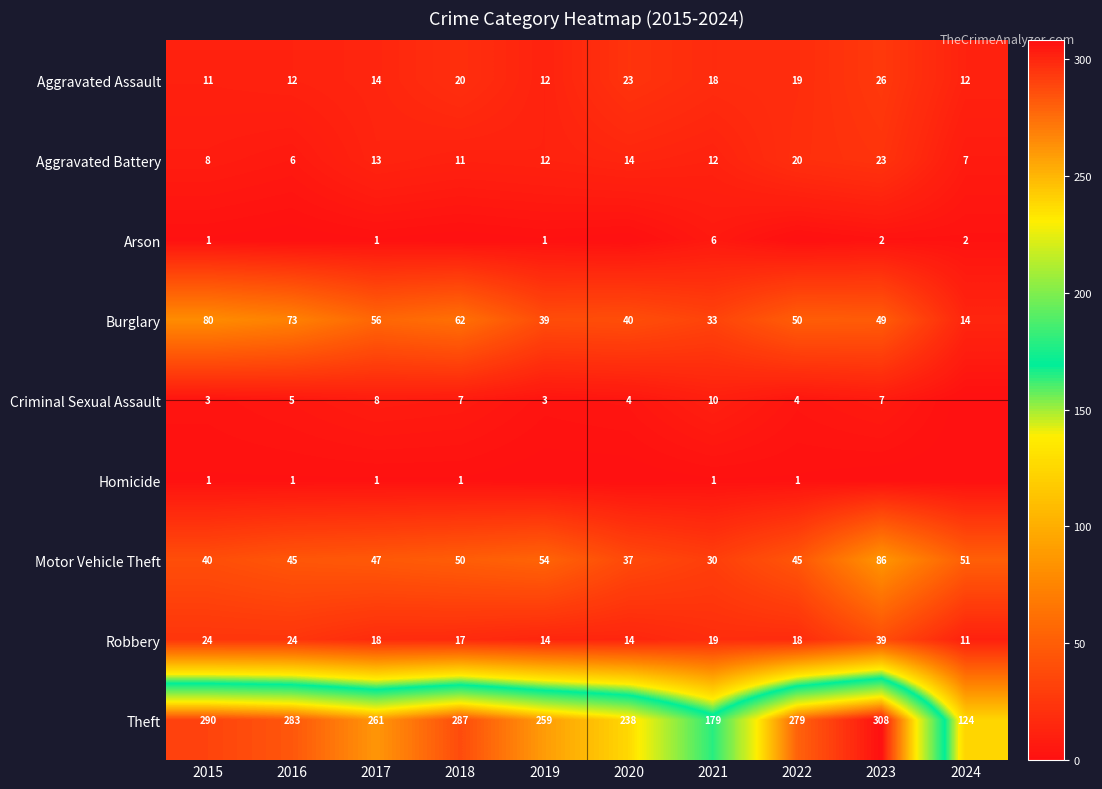

At which label does Aggravated Battery first exceed 12?

2017